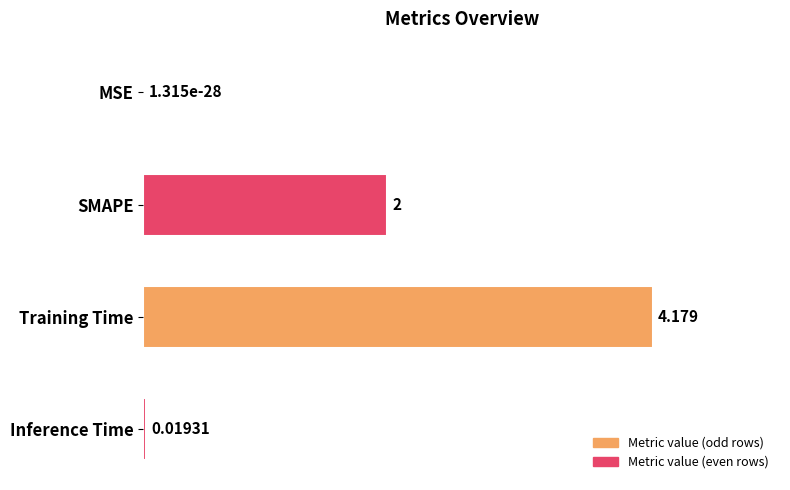

Between SMAPE and Training Time, which is larger?

Training Time